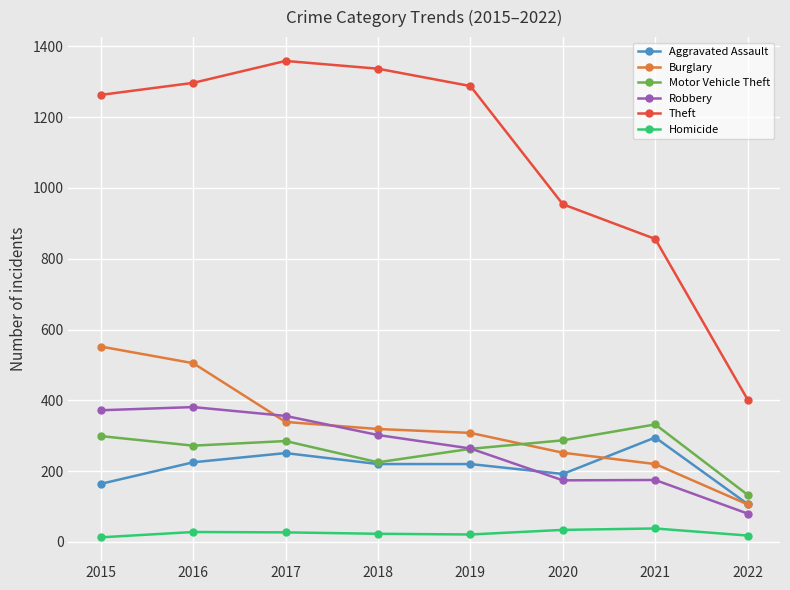

How many distinct data groups are displayed?

6